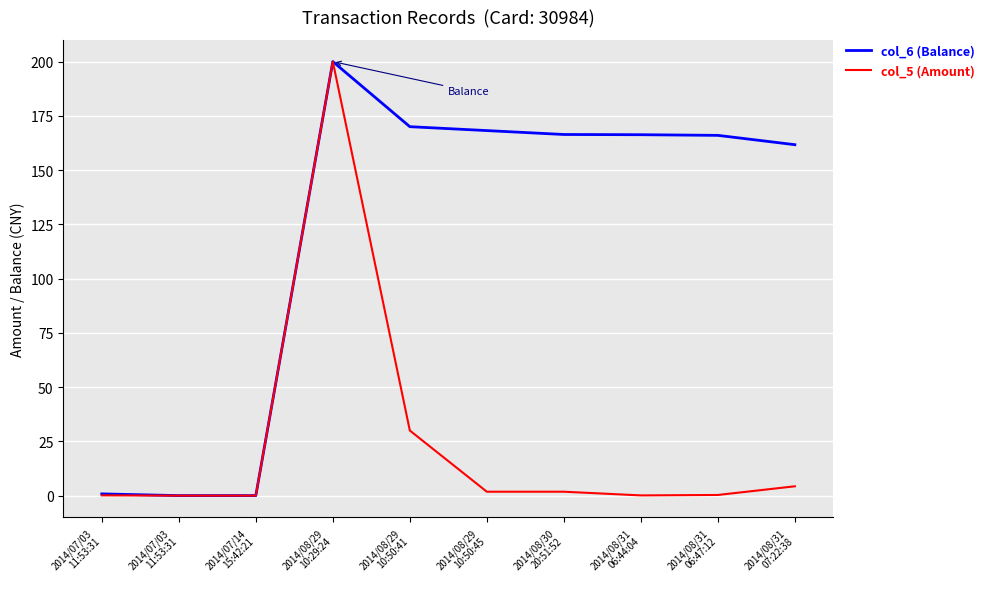

Is this an area chart (filled region under the line)?

No